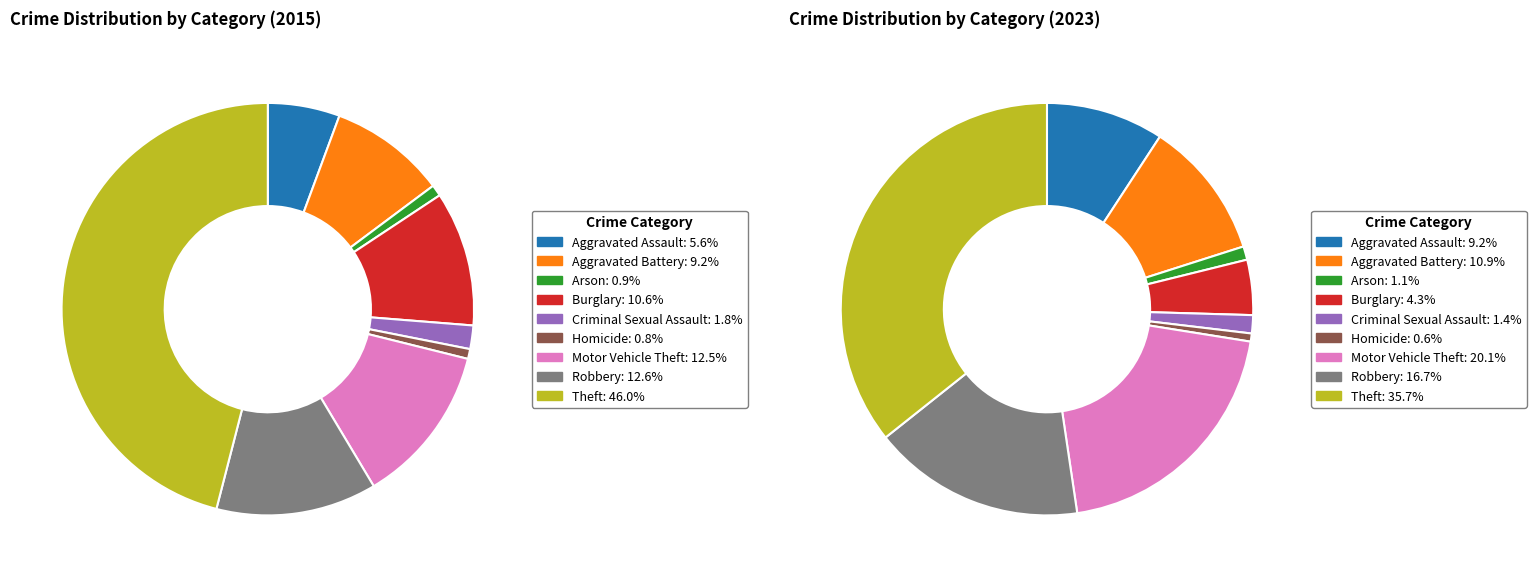

Count the number of slices in the pie.

9